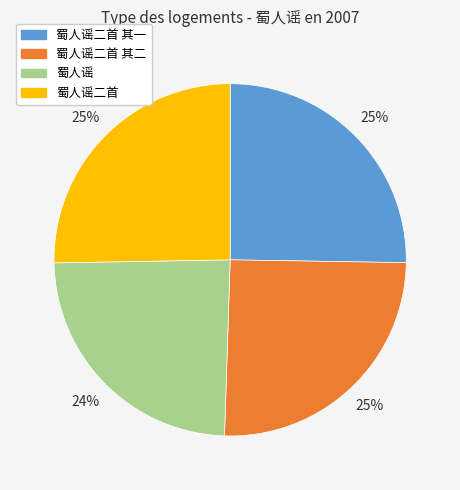

Approximately how many times larger is the value at 蜀人谣 compared to 蜀人谣二首 其二?

1.0